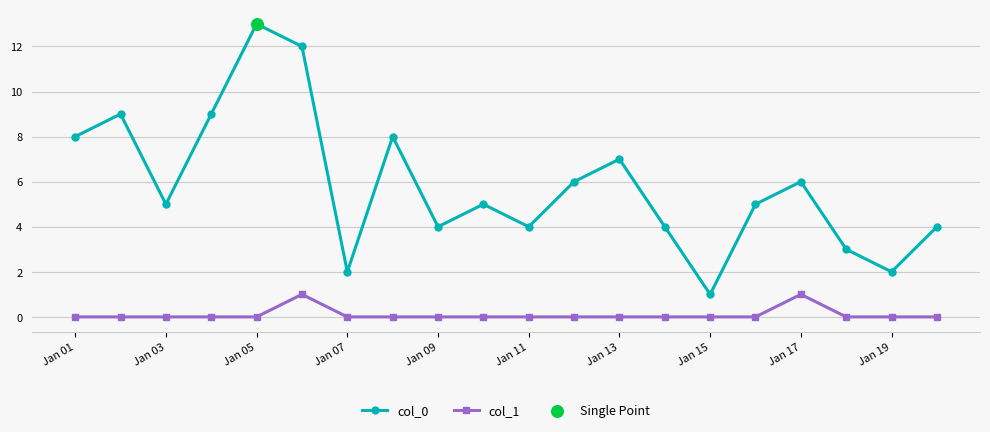

Which series has the largest total across all categories?

col_0